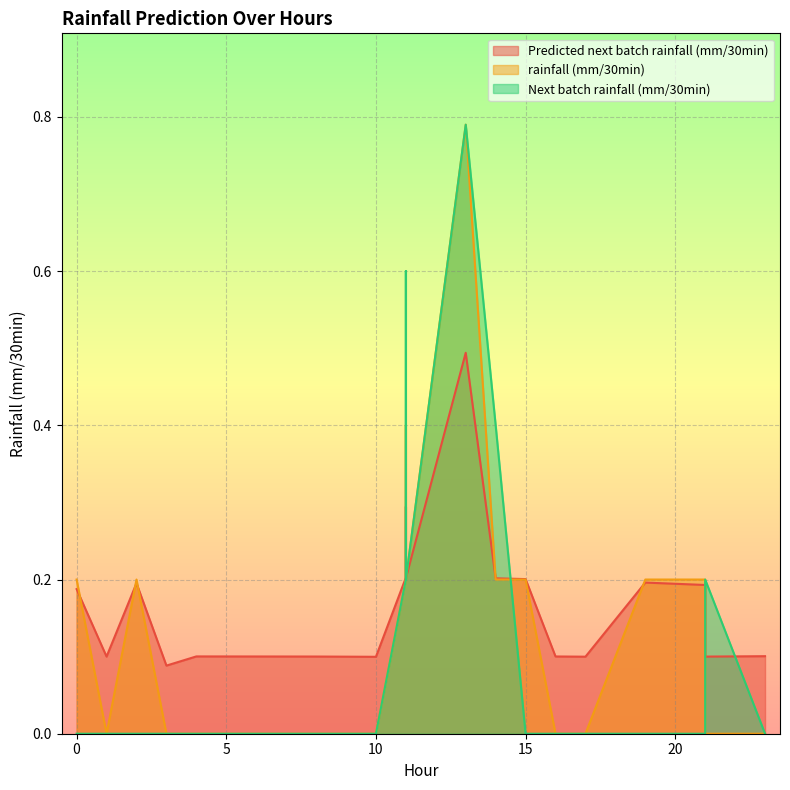

What is the average value of the Predicted next batch rainfall (mm/30min) series?

0.2